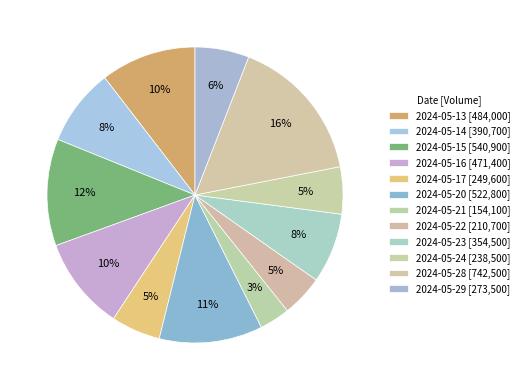

The 2024-05-29 slice represents 6% of the pie. True or false?

True